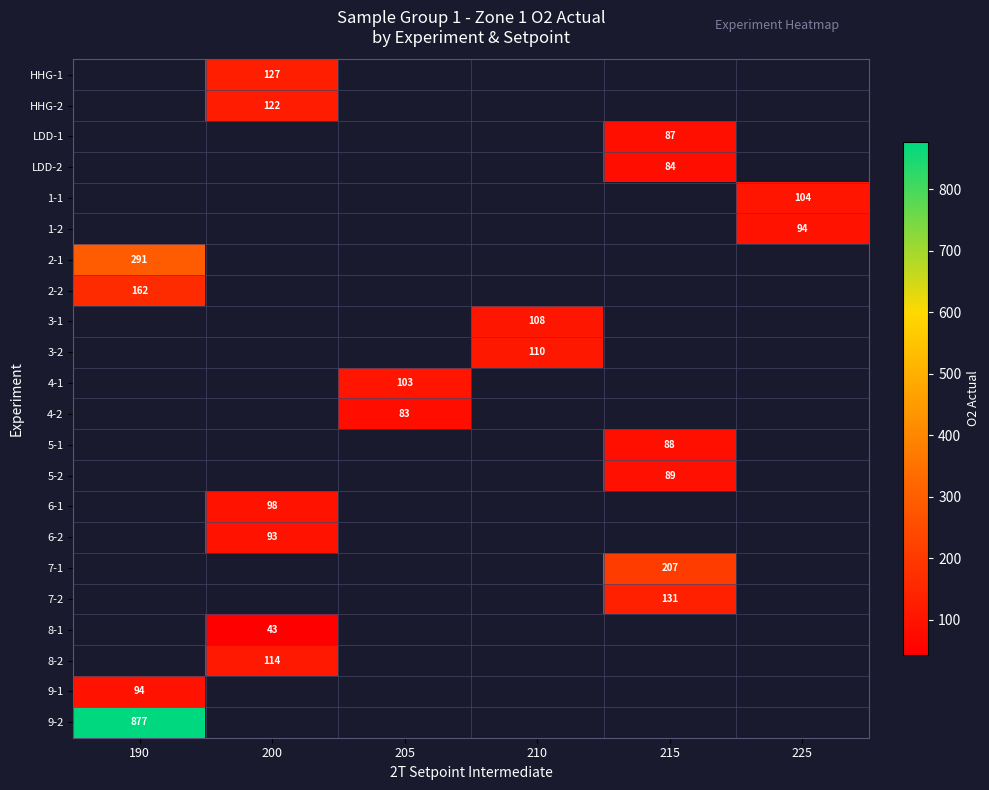

How many series are shown in this chart?

22